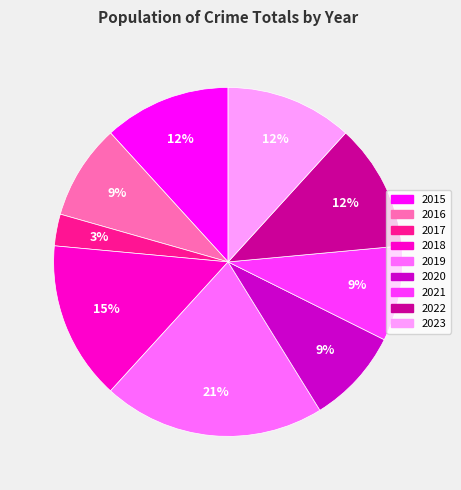

What percentage is the 2021 slice, to the nearest percent?

9%